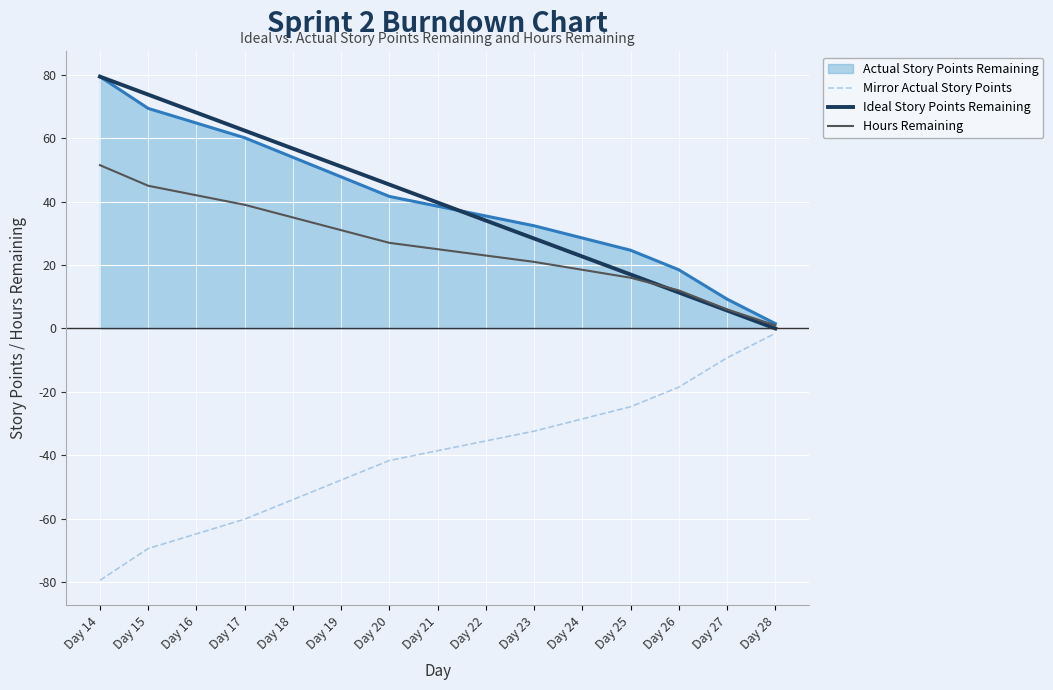

What are all the series names shown in the legend?

Actual Story Points Remaining, Mirror Actual Story Points, Ideal Story Points Remaining, Hours Remaining